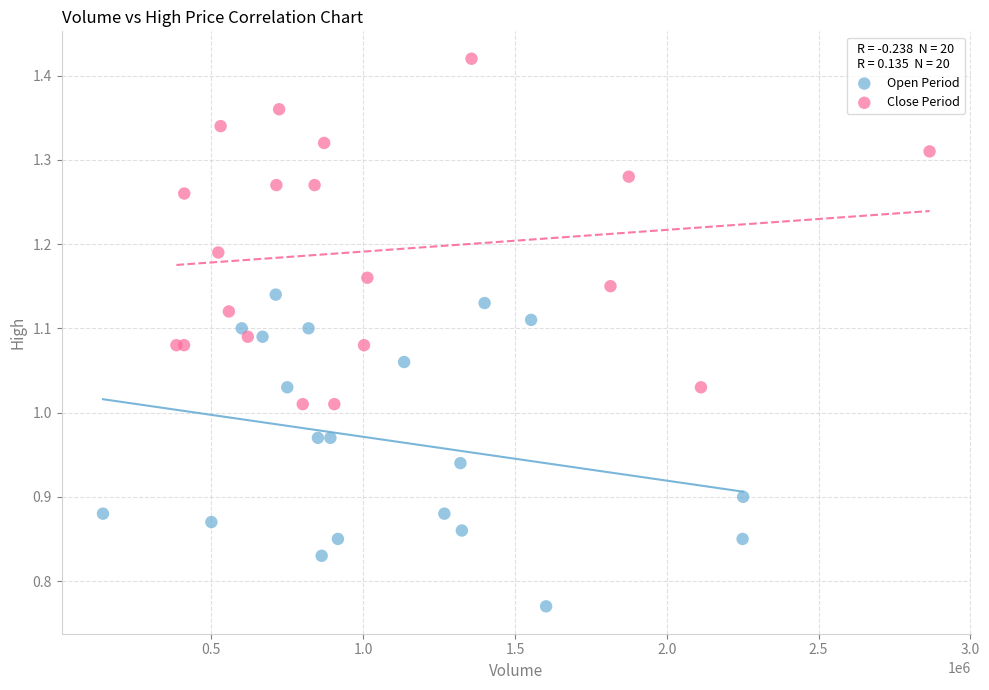

Which series contains the lowest Y value?

Open Period